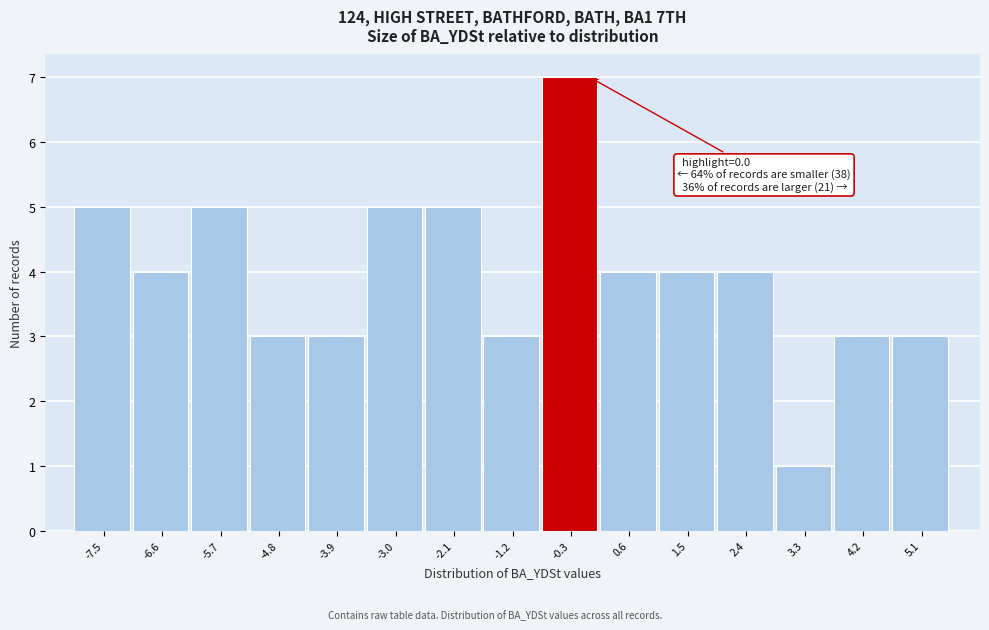

Over which range of the x-axis is the bar tallest?

-0.7 to 0.2